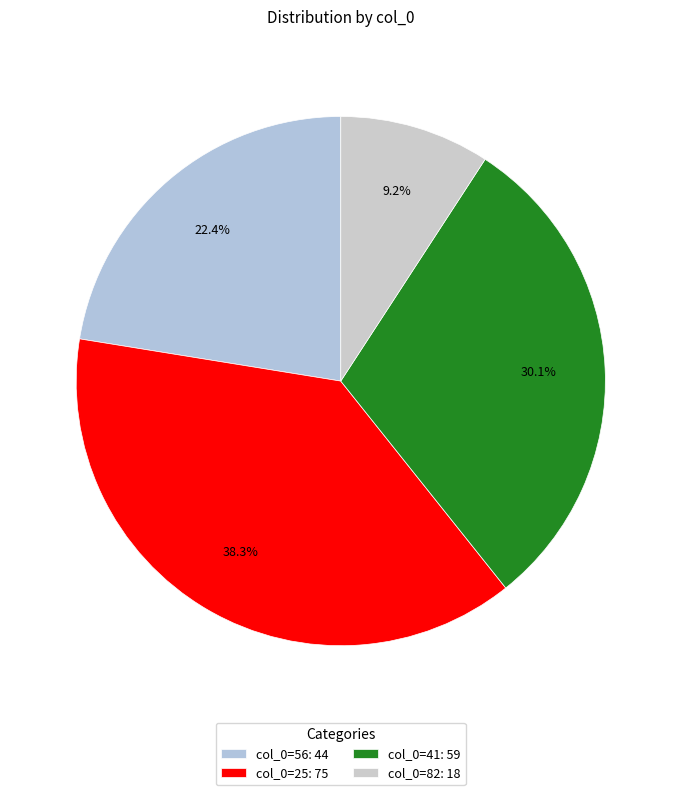

Count the number of slices in the pie.

4